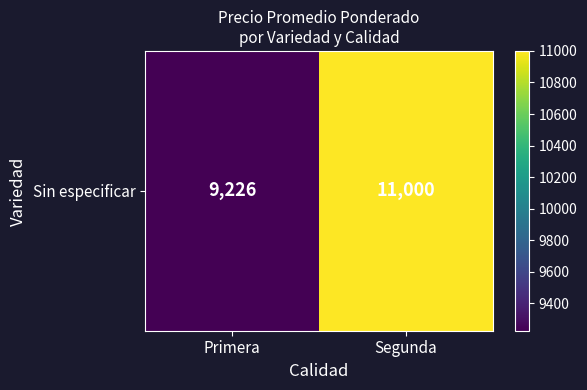

Reading left to right, extract all data points from this chart.

9226	11000